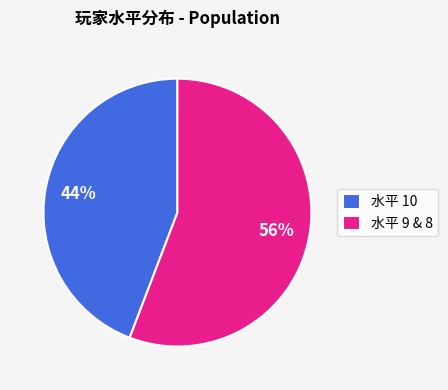

How many slices are in this pie chart?

2